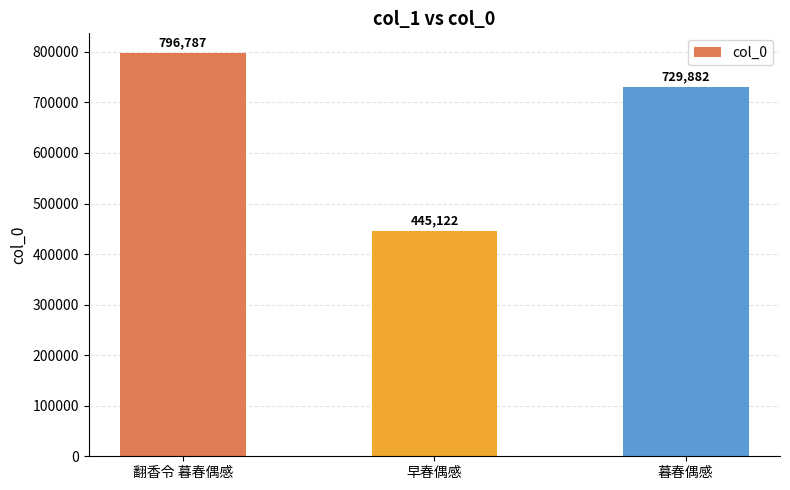

What is the average value?

657264